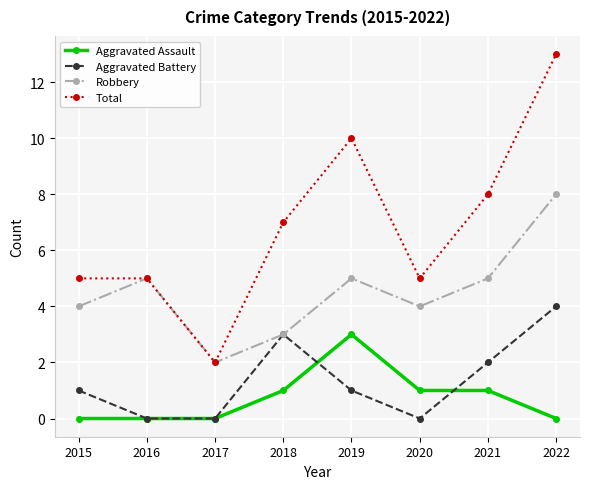

True or false: Total and Aggravated Battery intersect in this chart.

False